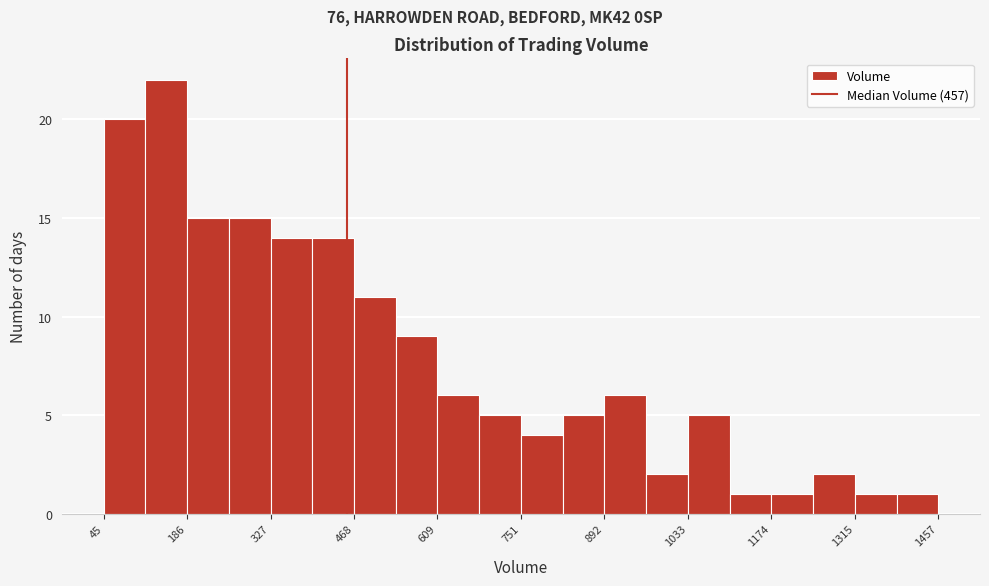

Read against the x-axis, roughly where is the centre of the tallest bar?

160